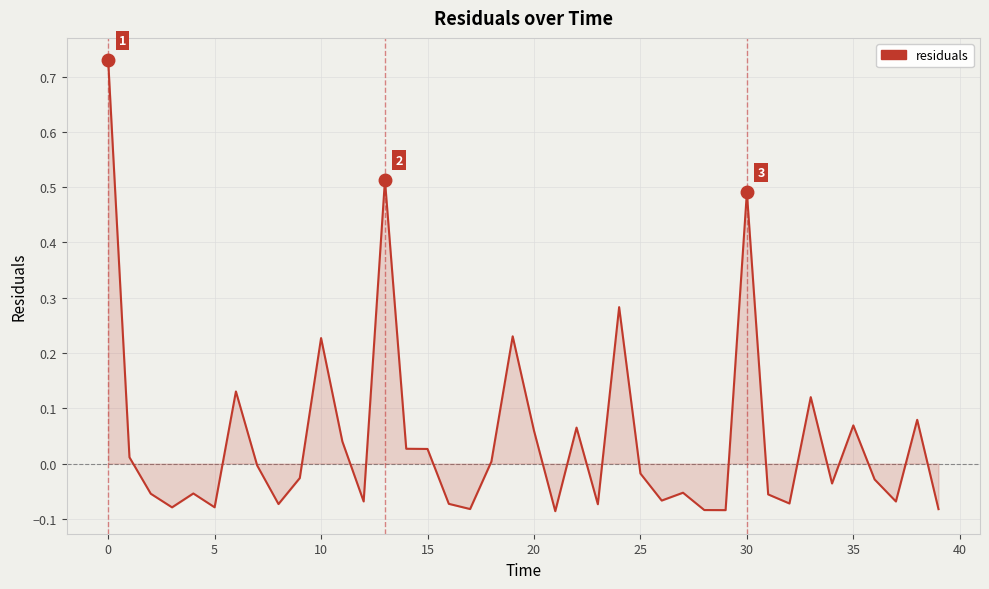

How many lines are shown in the chart?

1